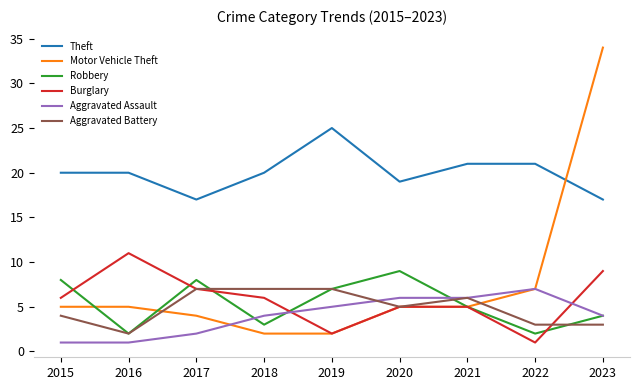

How many lines are shown in the chart?

6